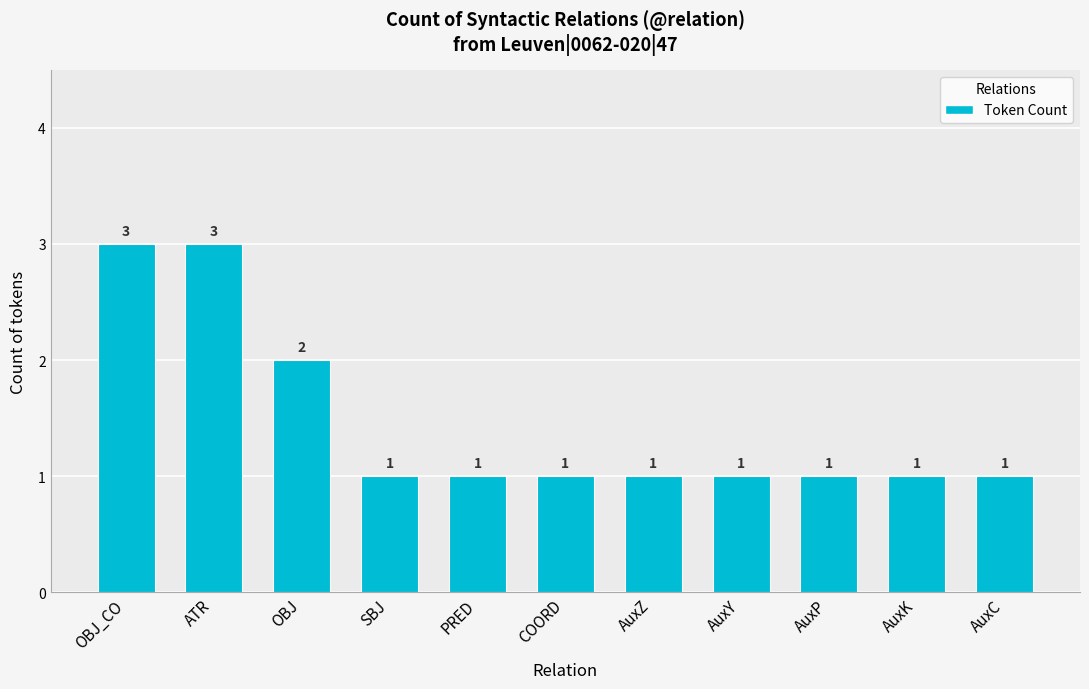

Which has a higher value, OBJ_CO or PRED?

OBJ_CO